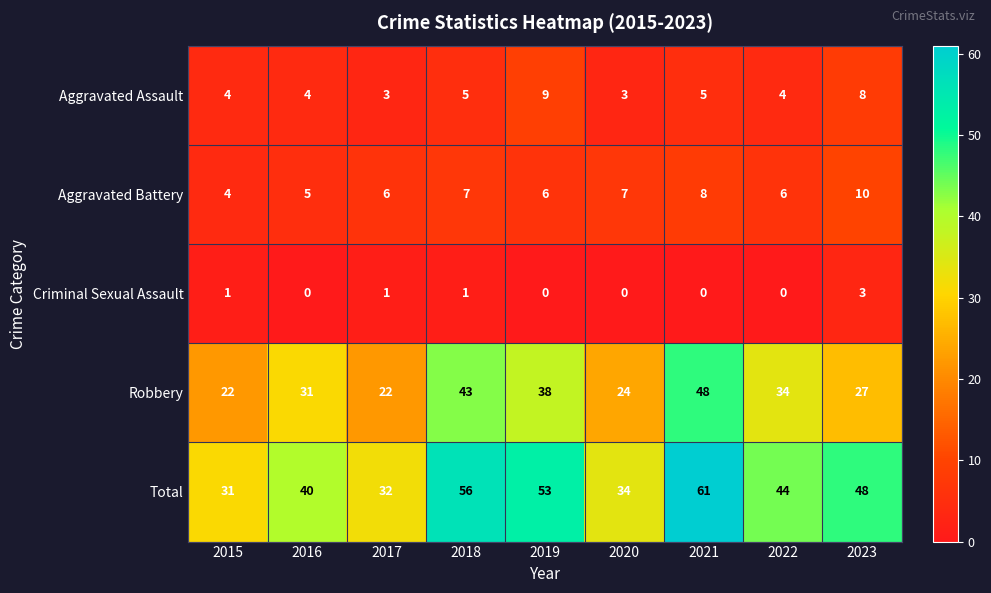

At how many categories does at least one series exceed 15?

9